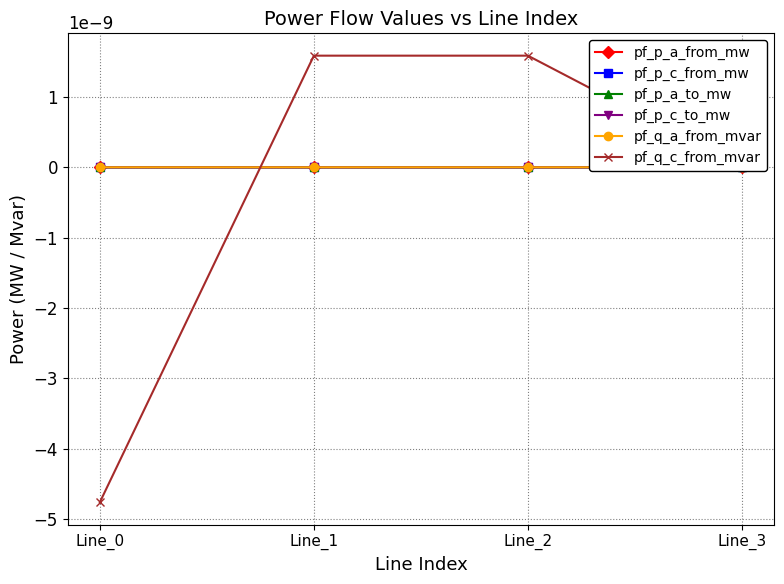

True or false: pf_p_c_from_mw has more than 2 interior local peaks.

False